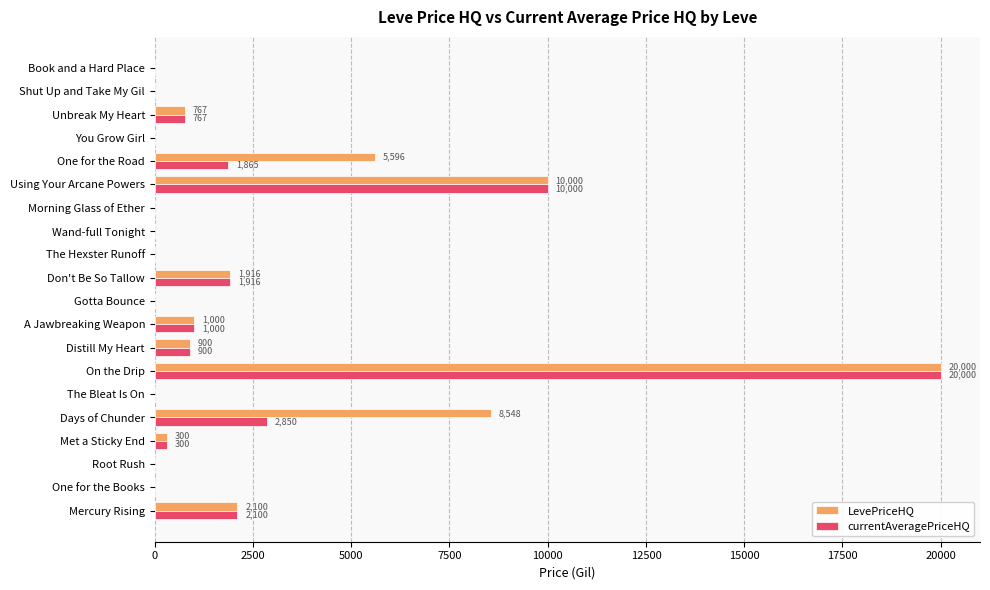

The LevePriceHQ series shows 900.0 at Distill My Heart. True or false?

True